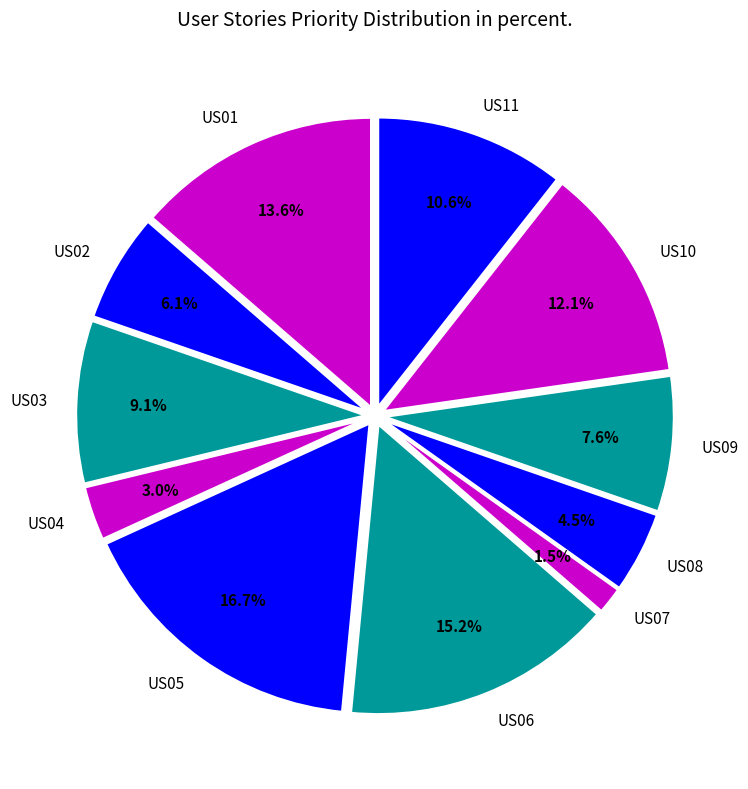

Which slice is the smallest?

US07